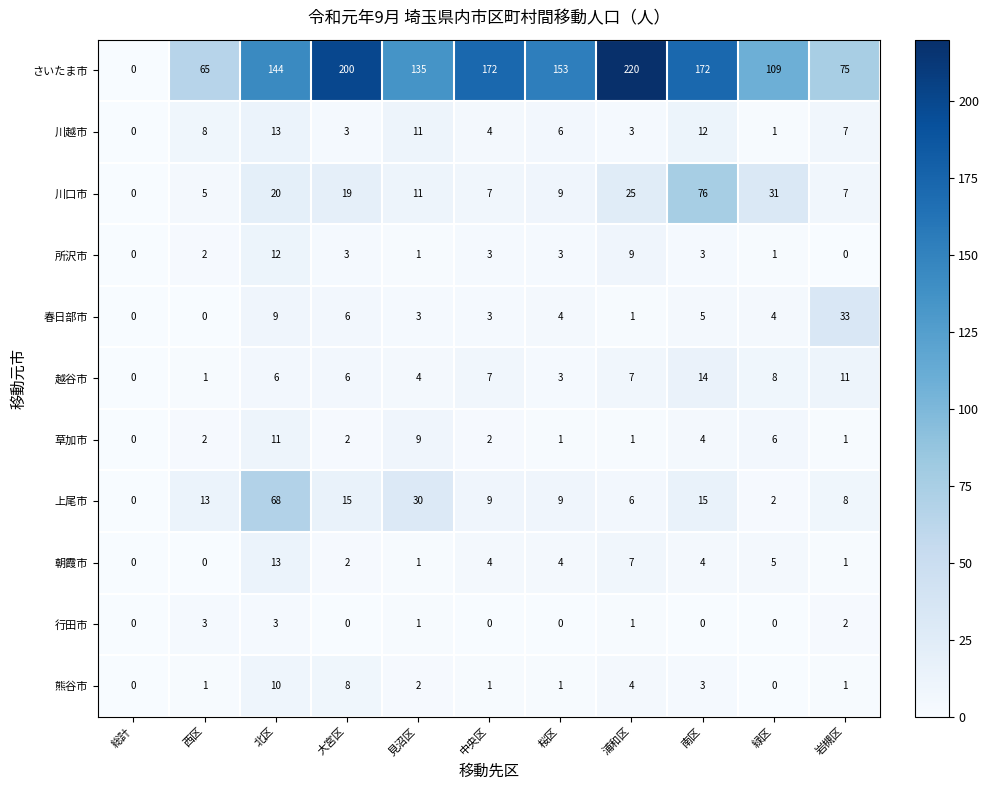

What is the difference between the 越谷市 values at 岩槻区 and 大宮区?

5